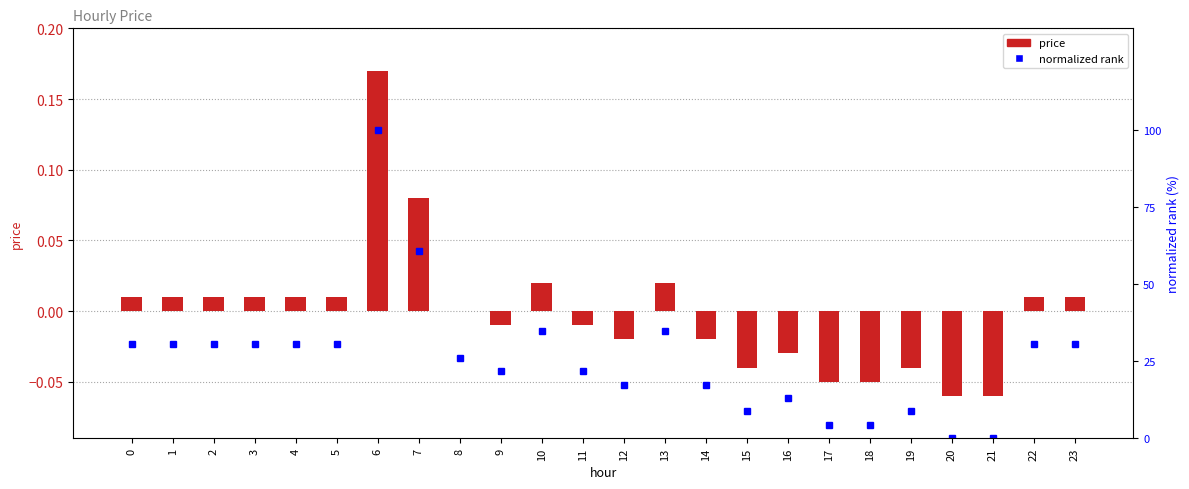

Which series has the widest spread of values?

normalized rank (0-100)